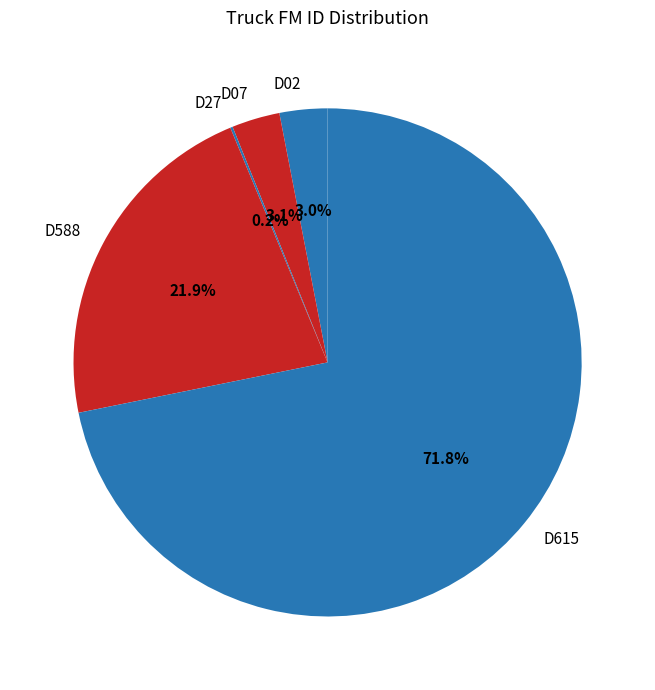

Which slice is the largest?

D615